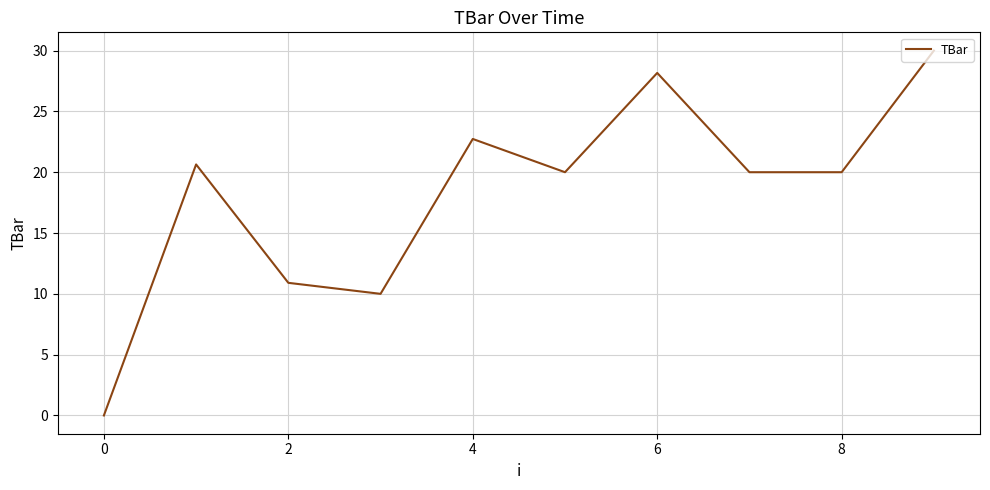

Reading right to left, list all the values displayed in this chart.

30.0	20.0	20.0	28.2	20.0	22.7	10.0	10.9	20.6	0.0